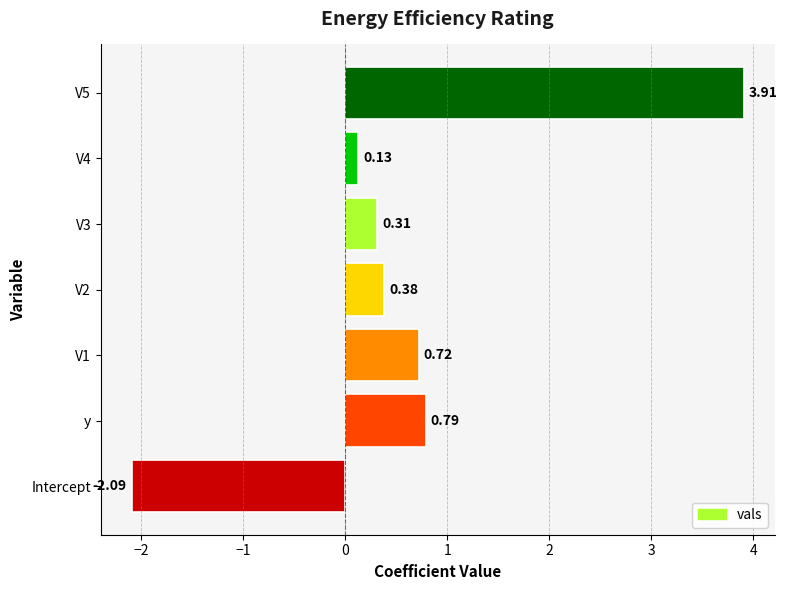

List the labels in order of value, largest first.

V5, y, V1, V2, V3, V4, Intercept